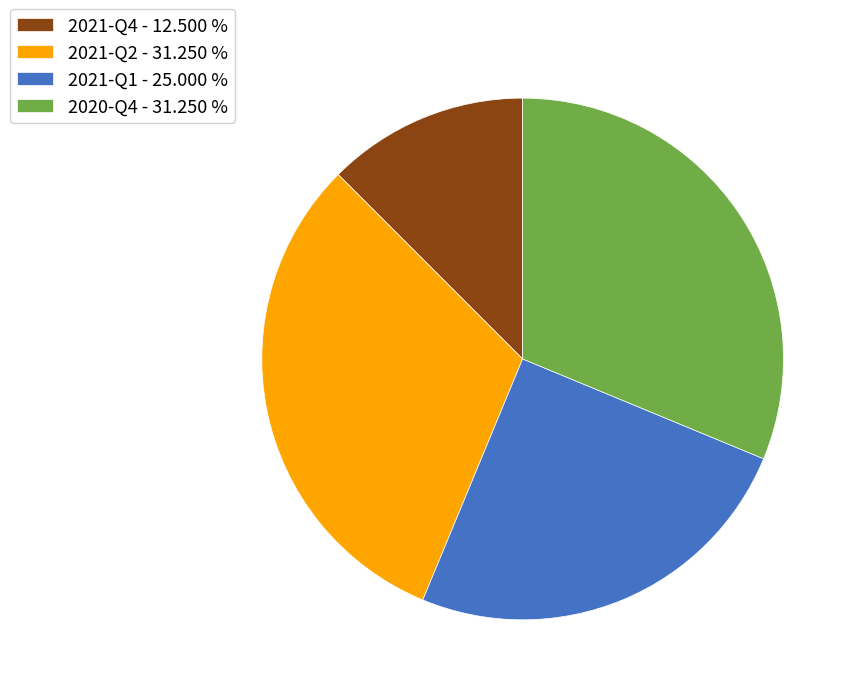

Combined, do 2021-Q4 - 12.500 % and 2021-Q1 - 25.000 % account for over 50%?

No